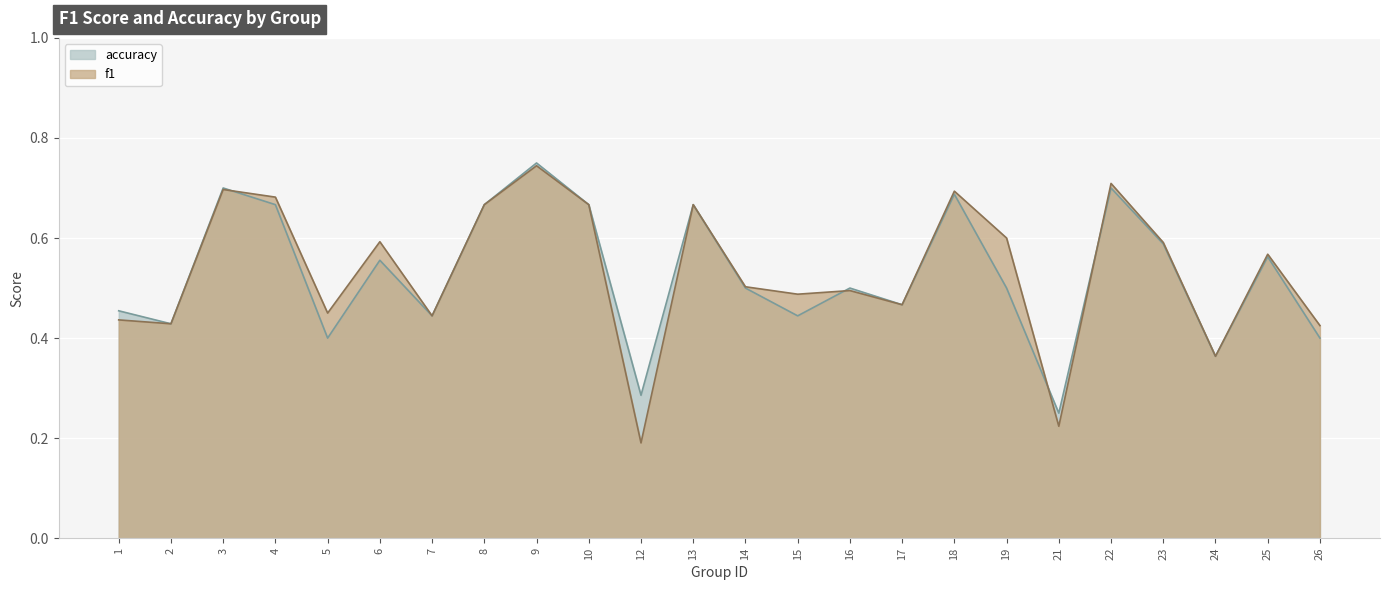

What is the lowest value of the accuracy series?

0.2